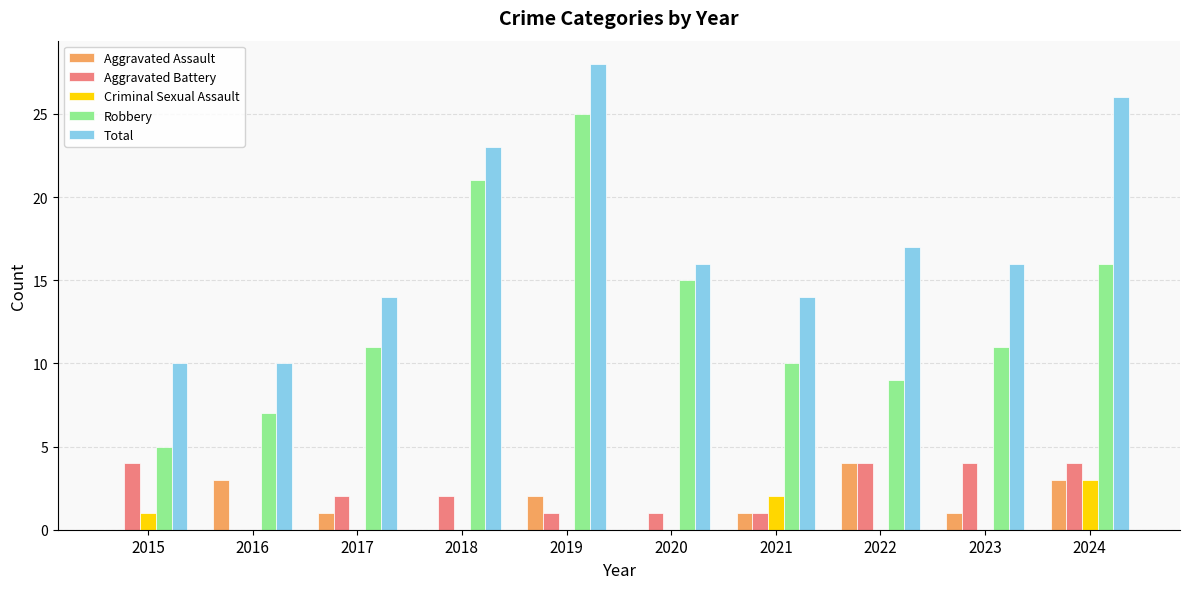

Between 2019 and 2024, which series saw the biggest shift?

Robbery